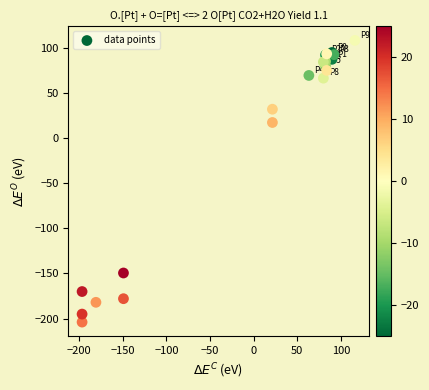

What Y value in the scatter plot is closest to -47?

17.3